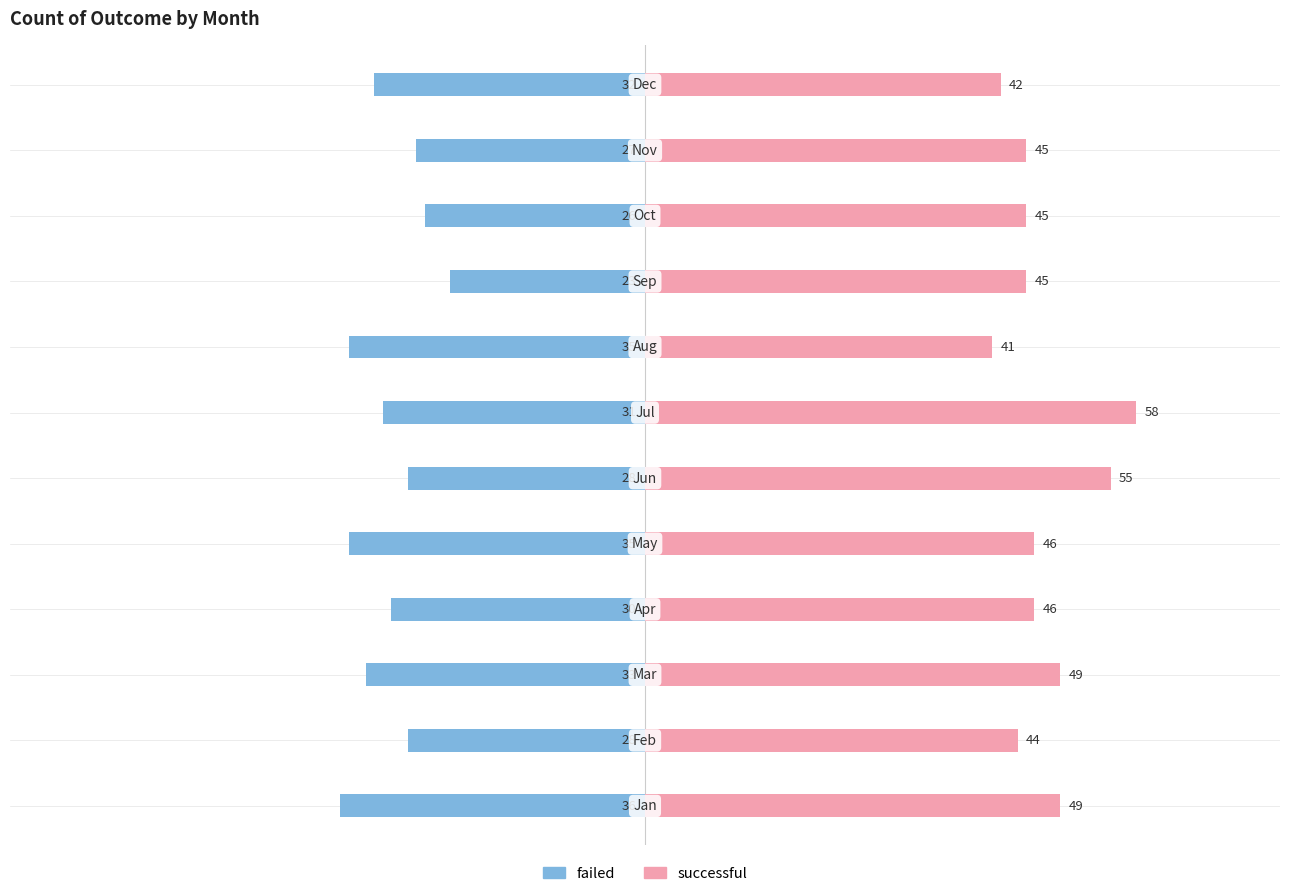

Reading left to right, what are all the values shown in this chart?

failed: -36	-28	-33	-30	-35	-28	-31	-35	-23	-26	-27	-32
successful: 49	44	49	46	46	55	58	41	45	45	45	42